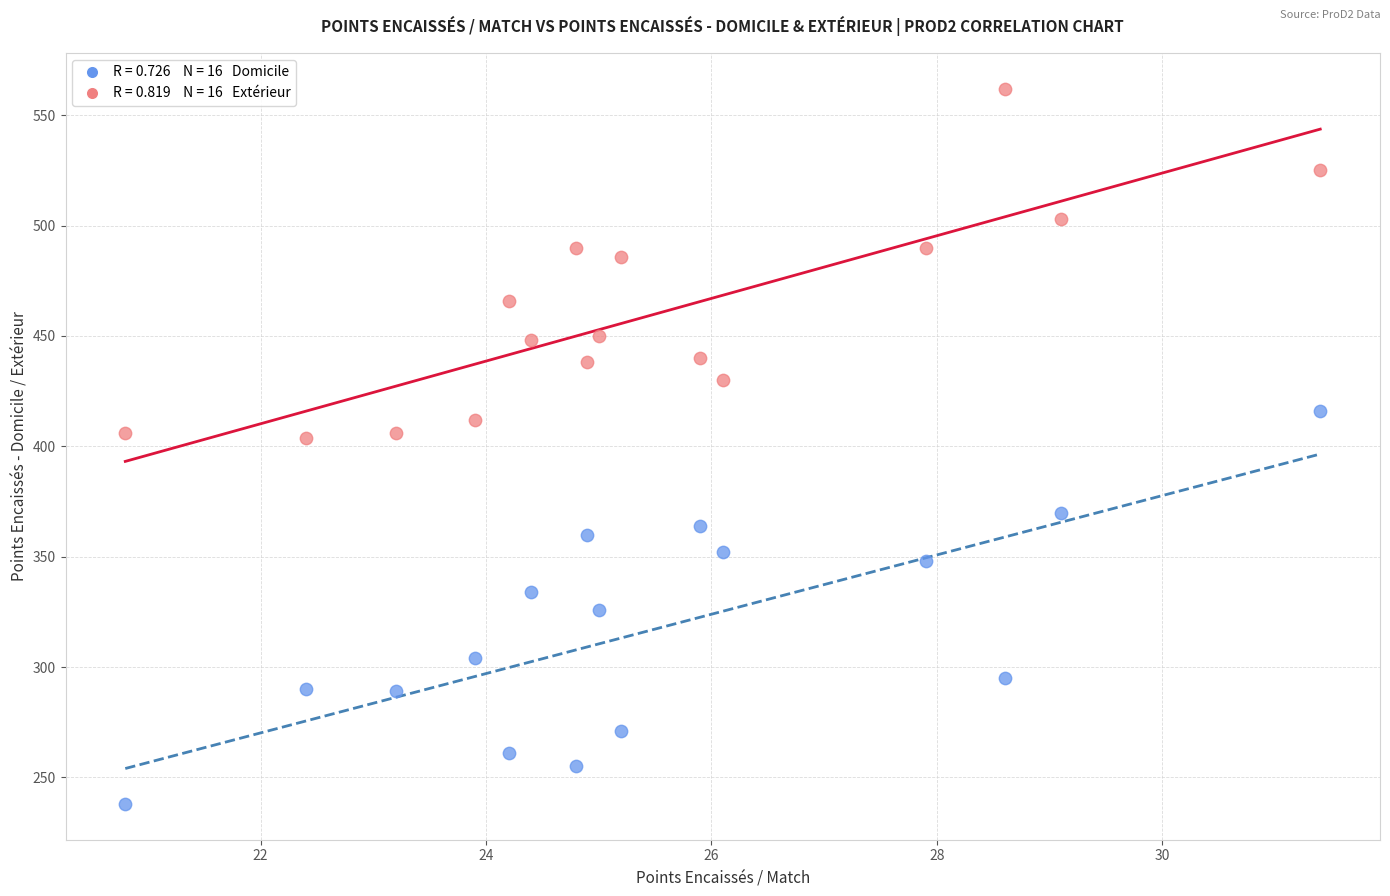

Across all data points, what is the range of Y values (max minus min)?

324